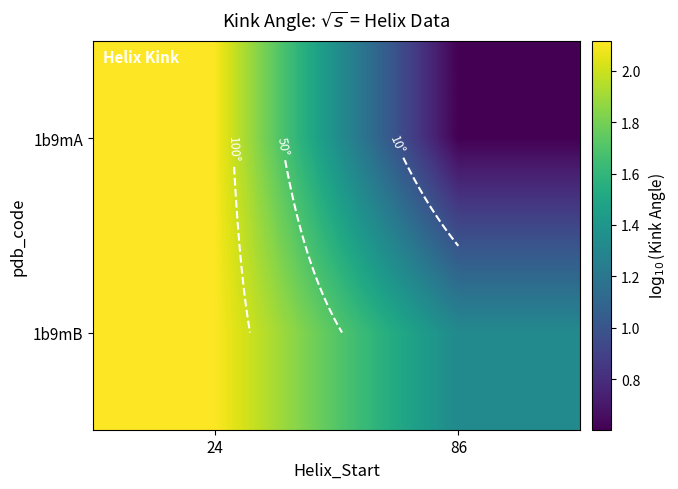

What is the average value of the 1b9mA series?

1.4